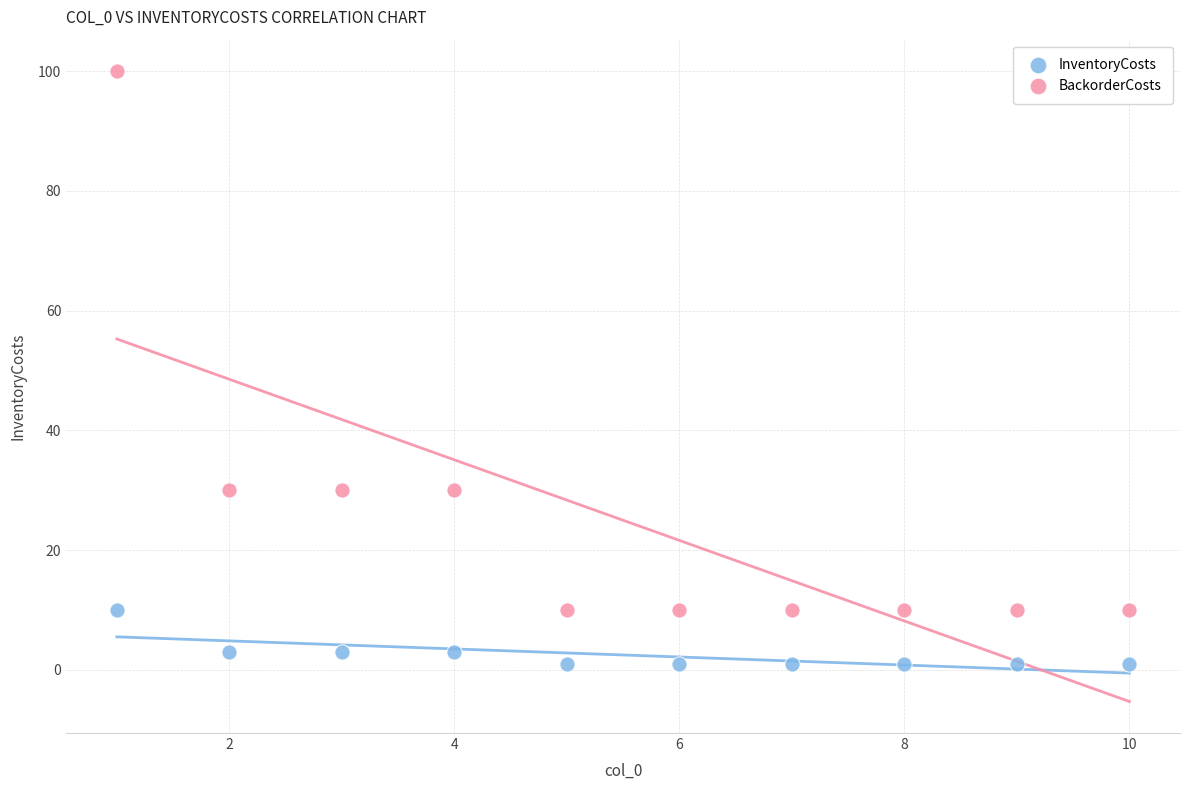

Which series has the widest spread of Y values?

BackorderCosts